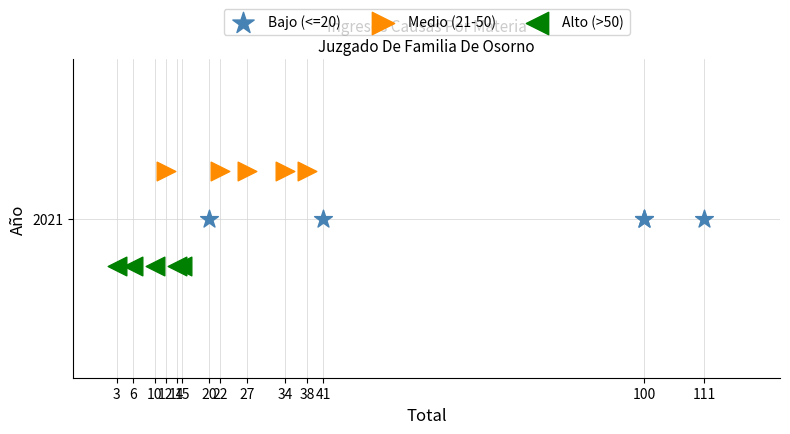

Which series contains the lowest Y value?

Alto (>50)